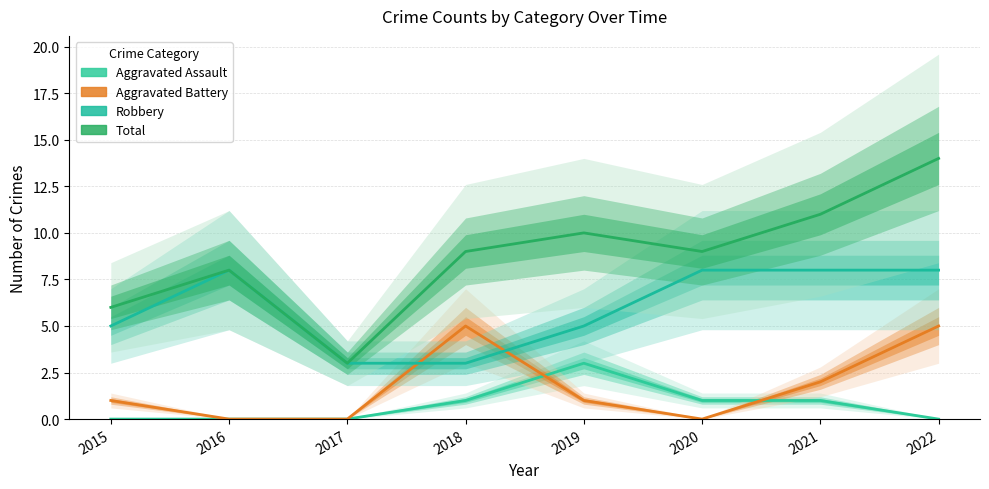

How many series are shown in this chart?

4